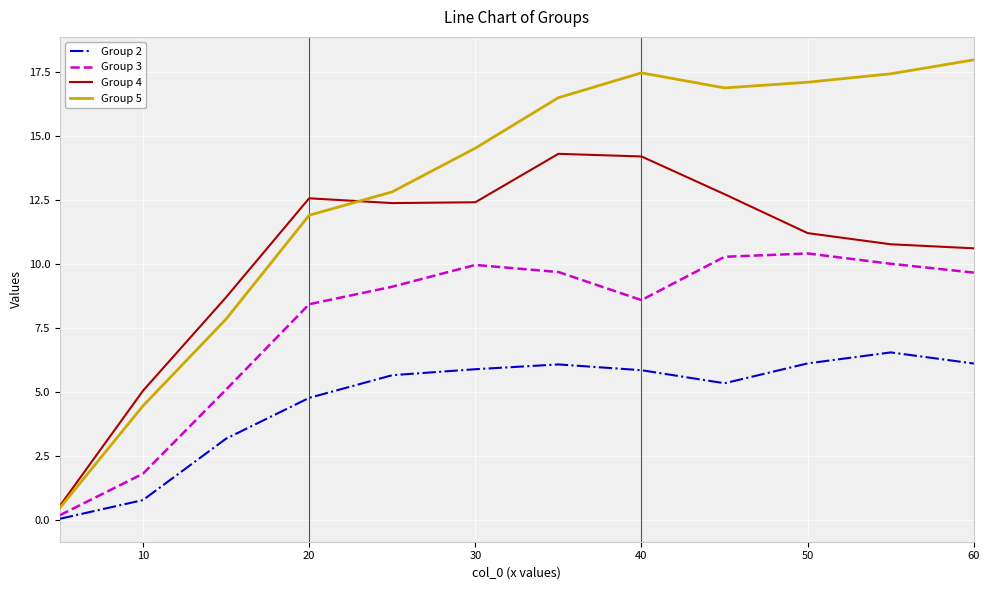

True or false: Group 2 and Group 5 cross at least once.

False